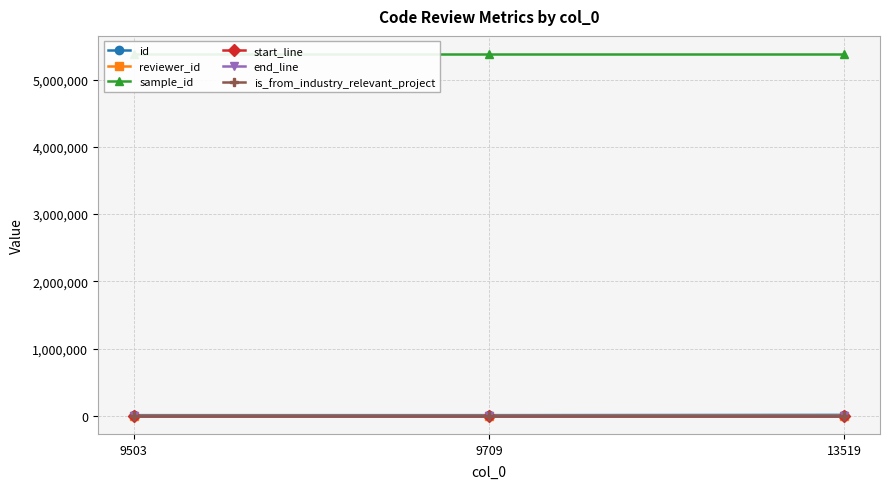

List the labels in order of sample_id value, largest first.

9503, 9709, 13519